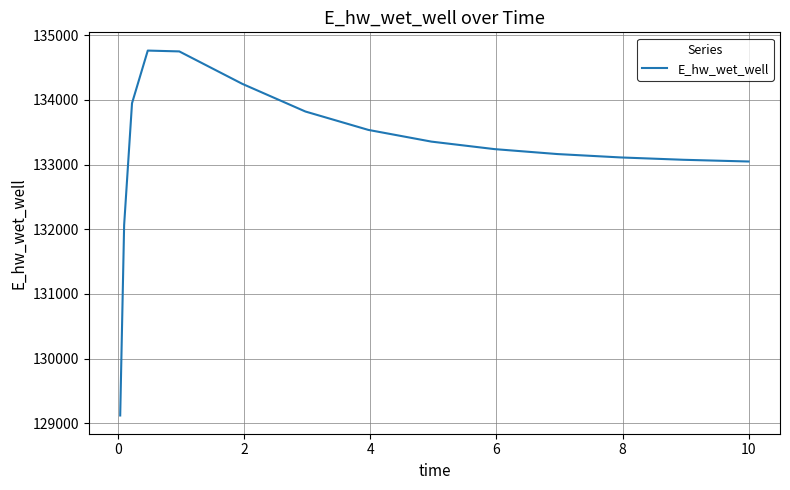

How many values are below 133240?

7